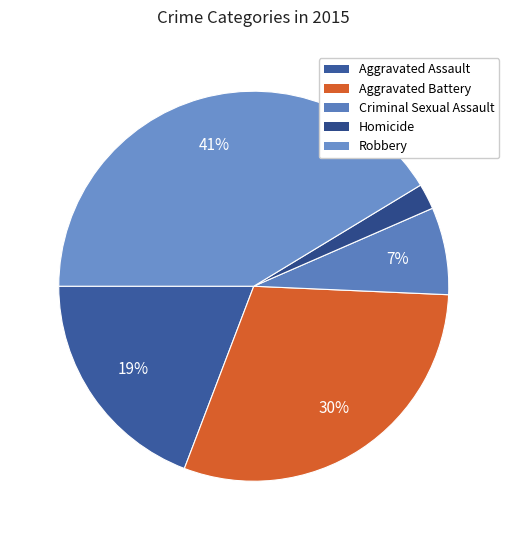

The Aggravated Battery slice represents 20% of the pie. True or false?

False